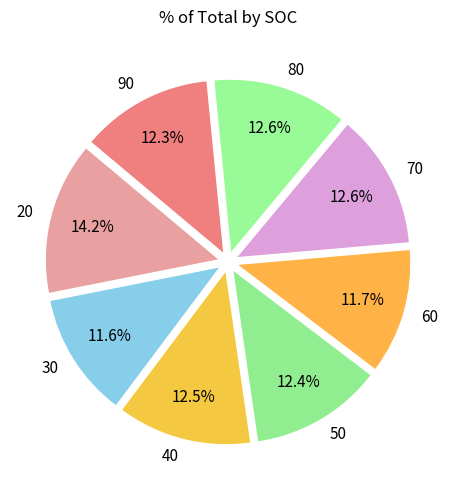

True or false: 40 accounts for 24% of the total.

False